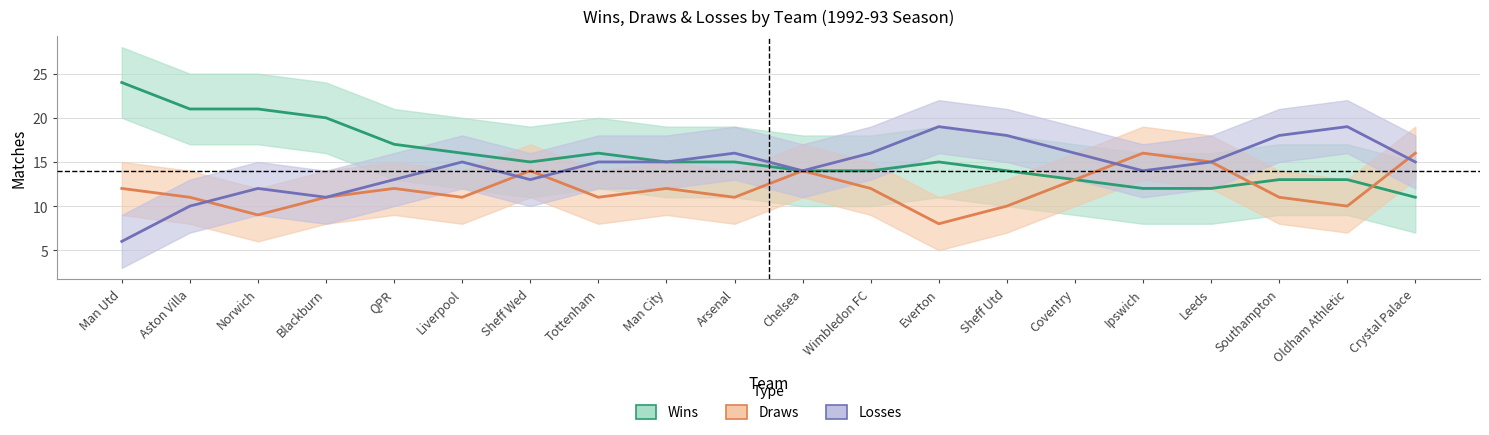

Does the chart have visible grid lines?

Yes